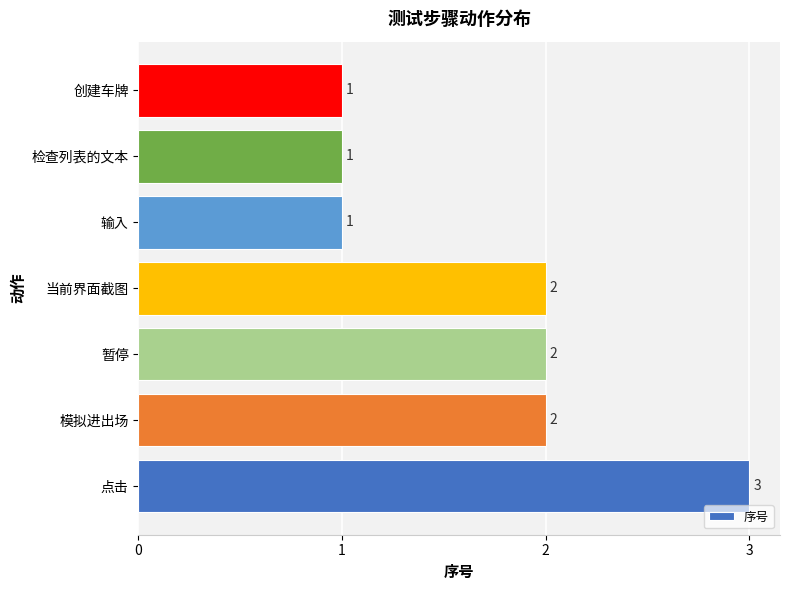

Reading bottom to top, what are all the values shown in this chart?

点击=3	模拟进出场=2	暂停=2	当前界面截图=2	输入=1	检查列表的文本=1	创建车牌=1